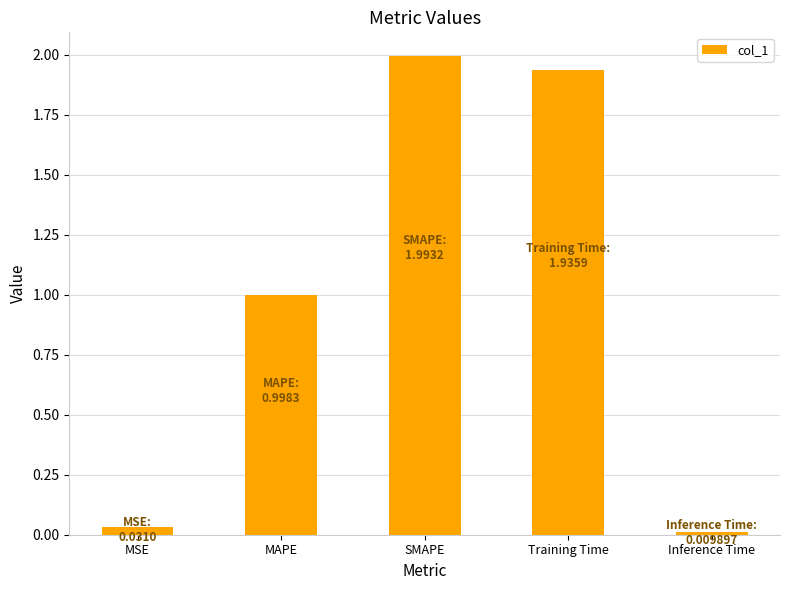

What is the sum of all values?

5.0